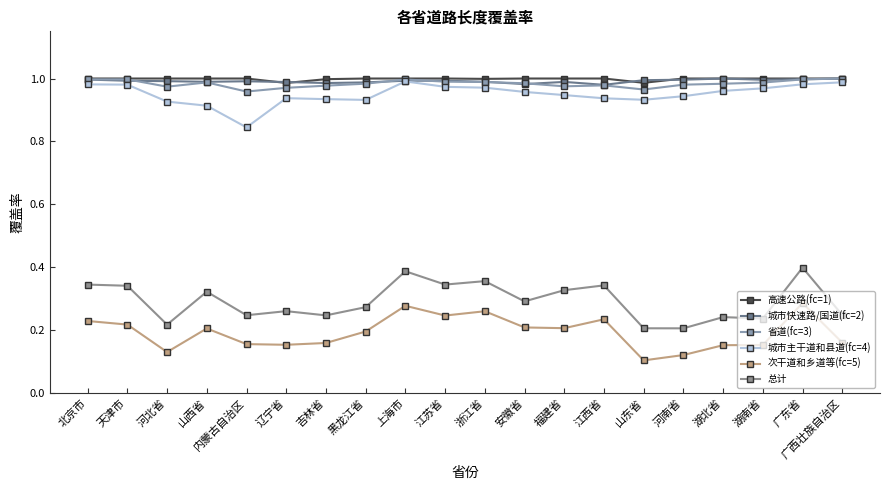

Reading left to right, what are all the values shown in this chart?

高速公路(fc=1): 1.0	1.0	1.0	1.0	1.0	1.0	1.0	1.0	1.0	1.0	1.0	1.0	1.0	1.0	1.0	1.0	1.0	1.0	1.0	1.0
城市快速路/国道(fc=2): 1.0	1.0	1.0	1.0	1.0	1.0	1.0	1.0	1.0	1.0	1.0	1.0	1.0	1.0	1.0	1.0	1.0	1.0	1.0	1.0
省道(fc=3): 1.0	1.0	1.0	1.0	1.0	1.0	1.0	1.0	1.0	1.0	1.0	1.0	1.0	1.0	1.0	1.0	1.0	1.0	1.0	1.0
城市主干道和县道(fc=4): 1.0	1.0	0.9	0.9	0.8	0.9	0.9	0.9	1.0	1.0	1.0	1.0	0.9	0.9	0.9	0.9	1.0	1.0	1.0	1.0
次干道和乡道等(fc=5): 0.2	0.2	0.1	0.2	0.2	0.2	0.2	0.2	0.3	0.2	0.3	0.2	0.2	0.2	0.1	0.1	0.2	0.2	0.3	0.2
总计: 0.3	0.3	0.2	0.3	0.2	0.3	0.2	0.3	0.4	0.3	0.4	0.3	0.3	0.3	0.2	0.2	0.2	0.2	0.4	0.2